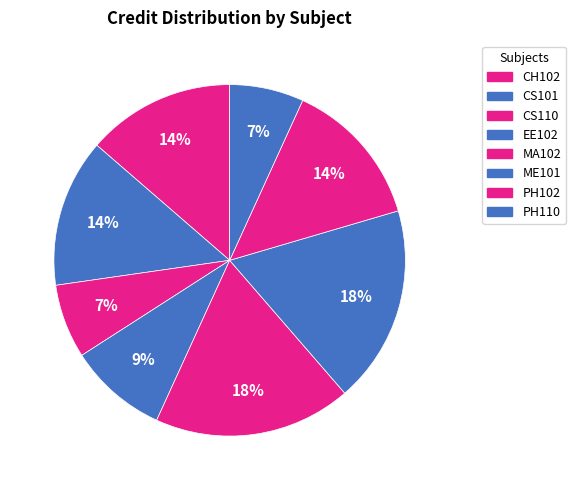

Count the number of slices in the pie.

8